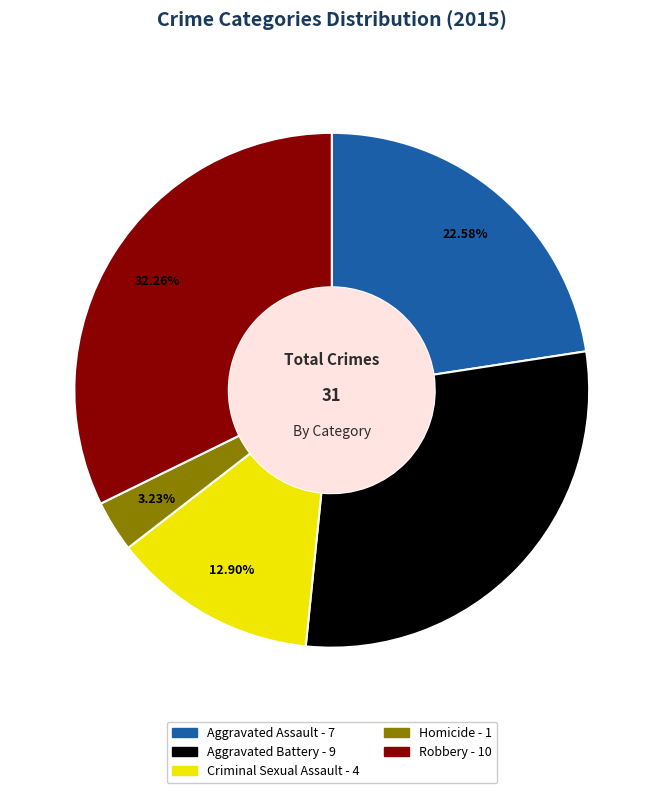

Is there any slice that represents more than half of the pie?

No